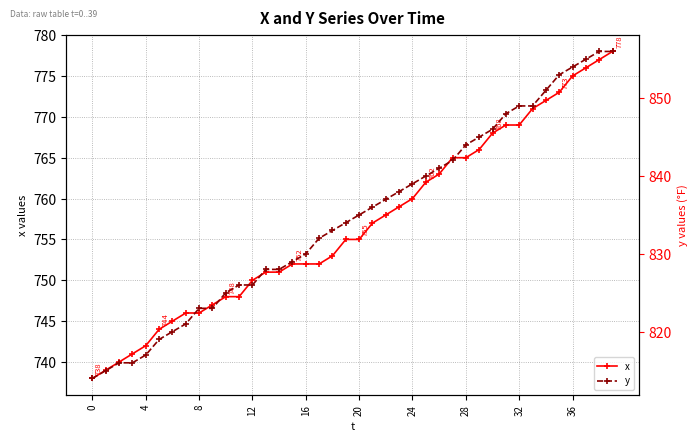

What is the maximum value for x?

778